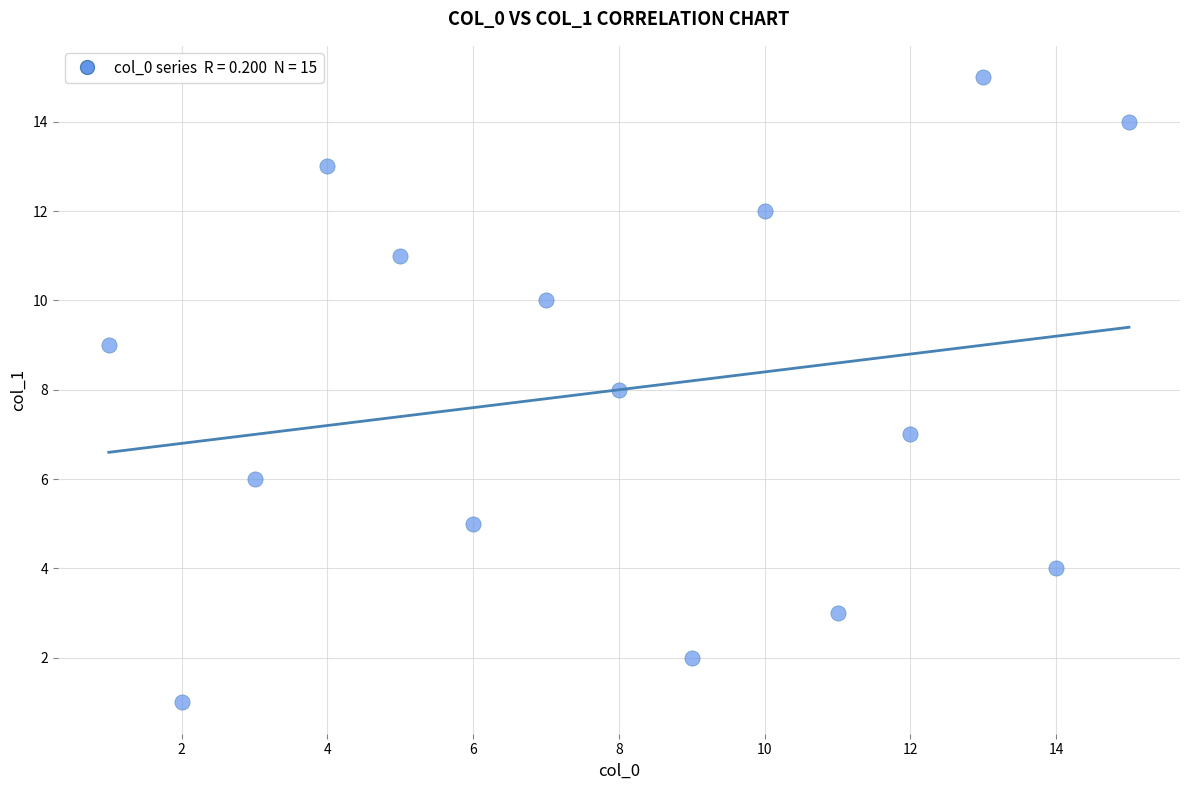

What is the range of Y values (max minus min)?

14